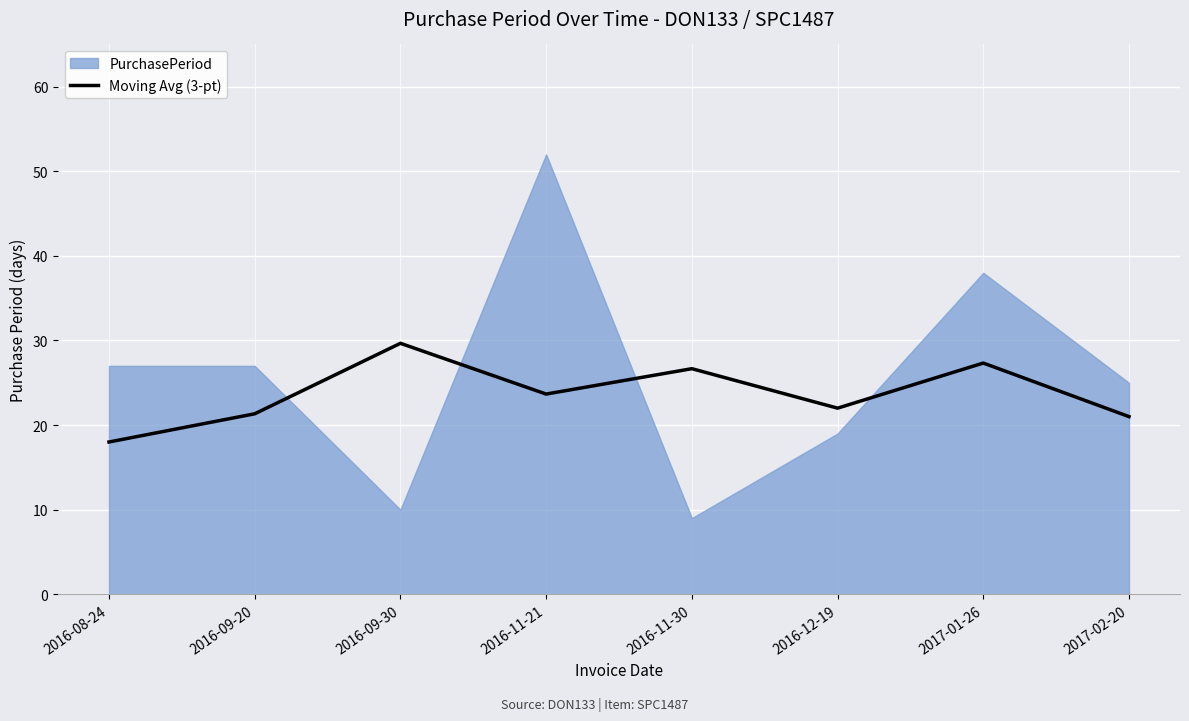

Where does the Moving Avg (3-pt) series first go above 23?

2016-09-30